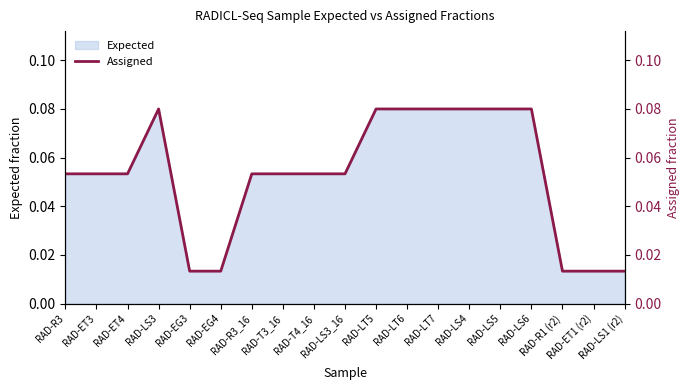

True or false: the data shows 0.0 at RAD-LS4.

False